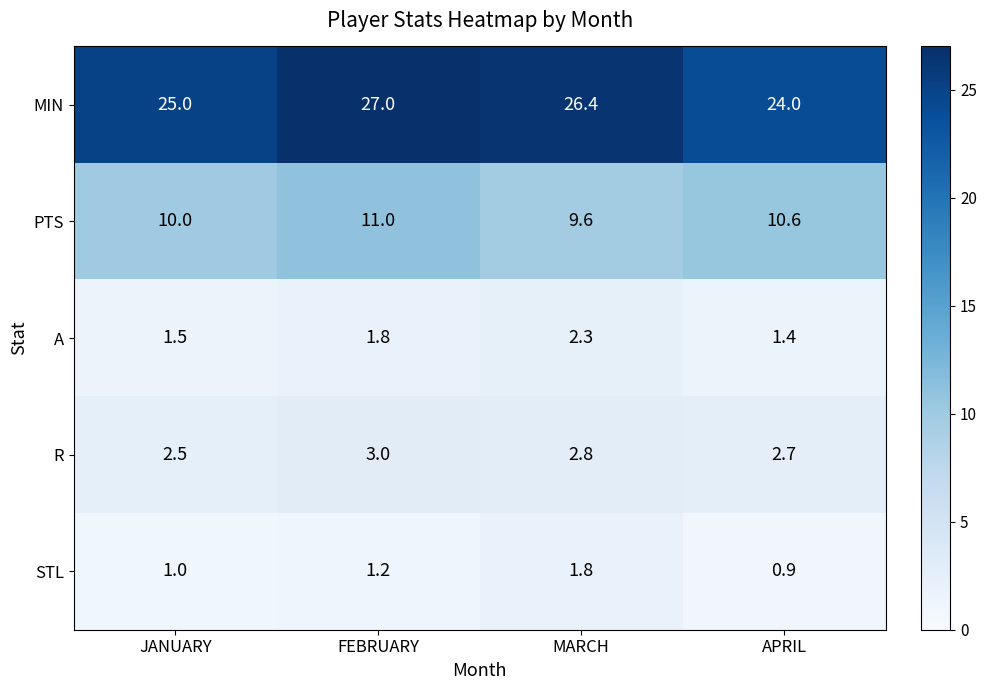

Reading left to right, list all the values displayed in this chart.

MIN: 25.0	27.0	26.4	24.0
PTS: 10.0	11.0	9.6	10.6
A: 1.5	1.8	2.3	1.4
R: 2.5	3.0	2.8	2.7
STL: 1.0	1.2	1.8	0.9